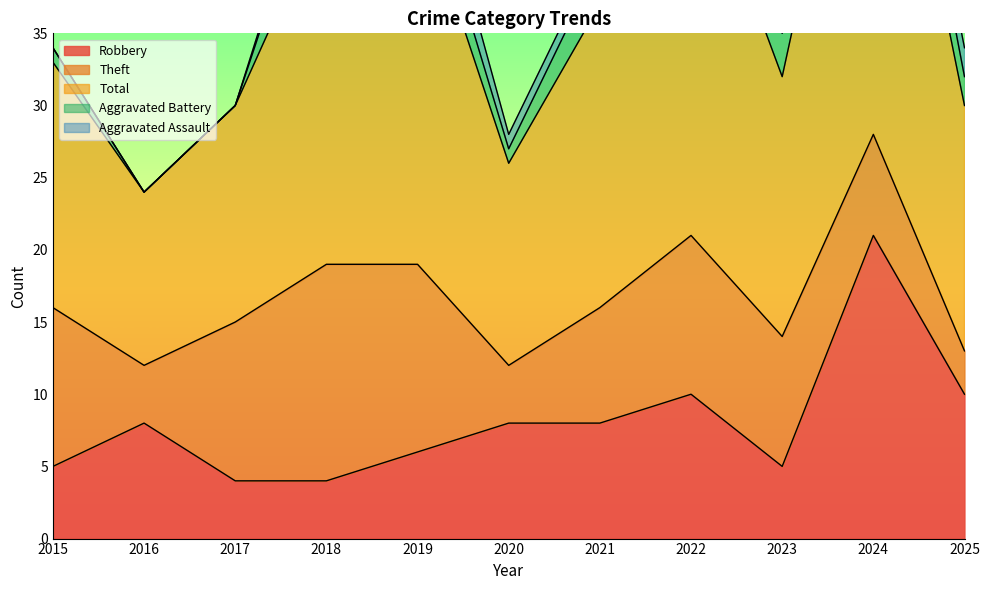

Between 2015 and 2019, which is larger?

2019